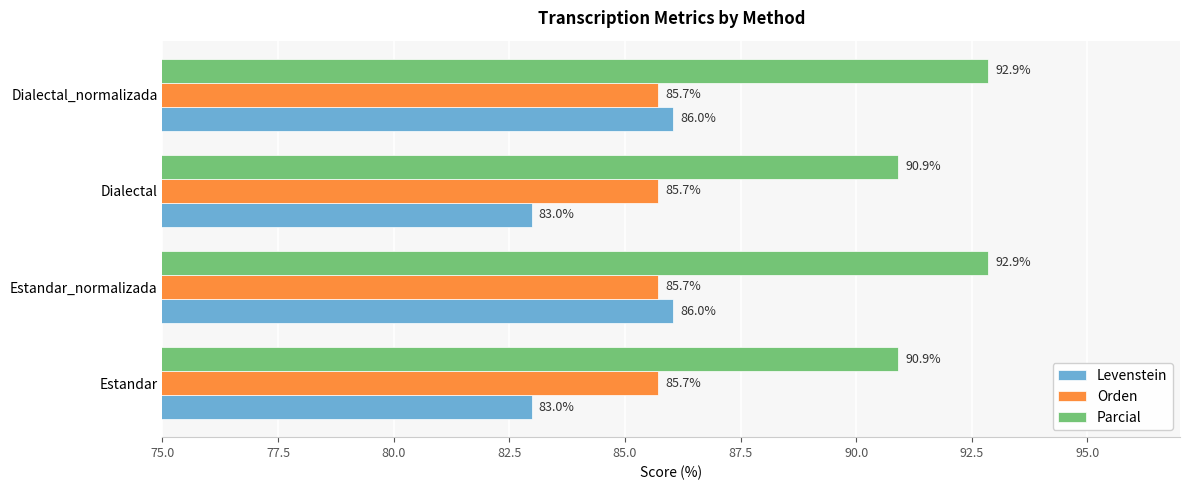

What is the sum of the Parcial values at Estandar_normalizada and Estandar?

183.8